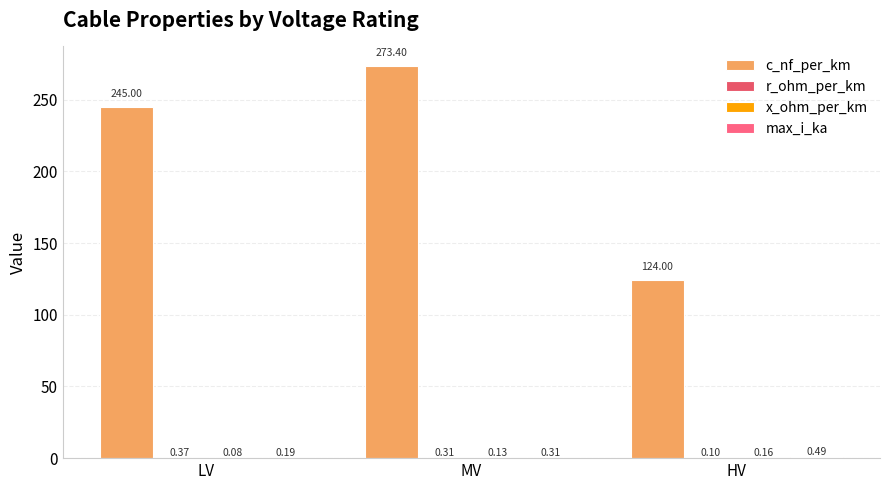

Rank the series at MV from lowest to highest value.

x_ohm_per_km, max_i_ka, r_ohm_per_km, c_nf_per_km